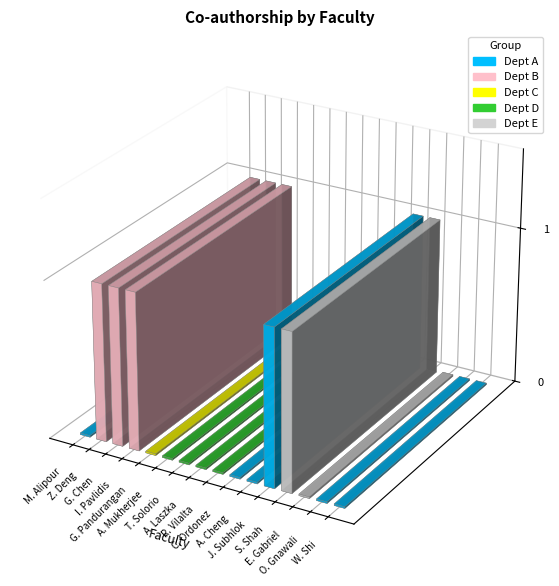

Are the bars horizontal?

No